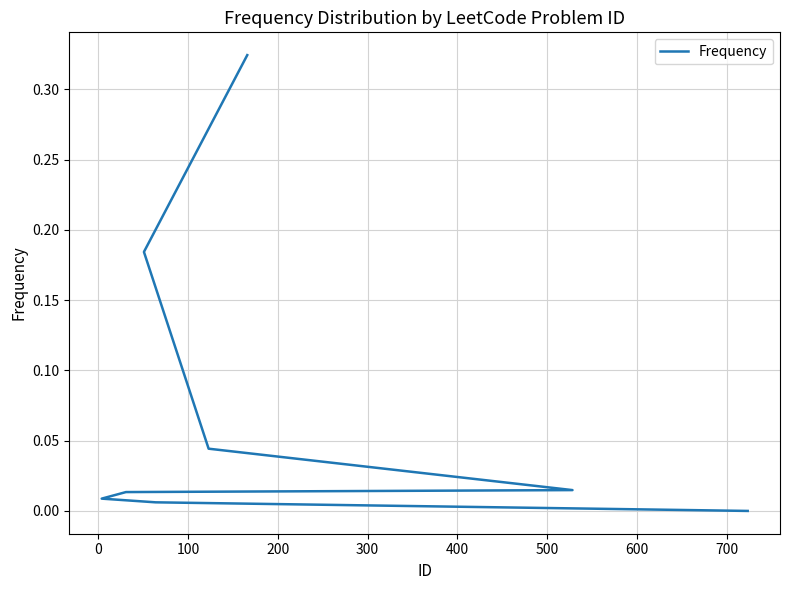

What is the greatest value displayed?

0.3